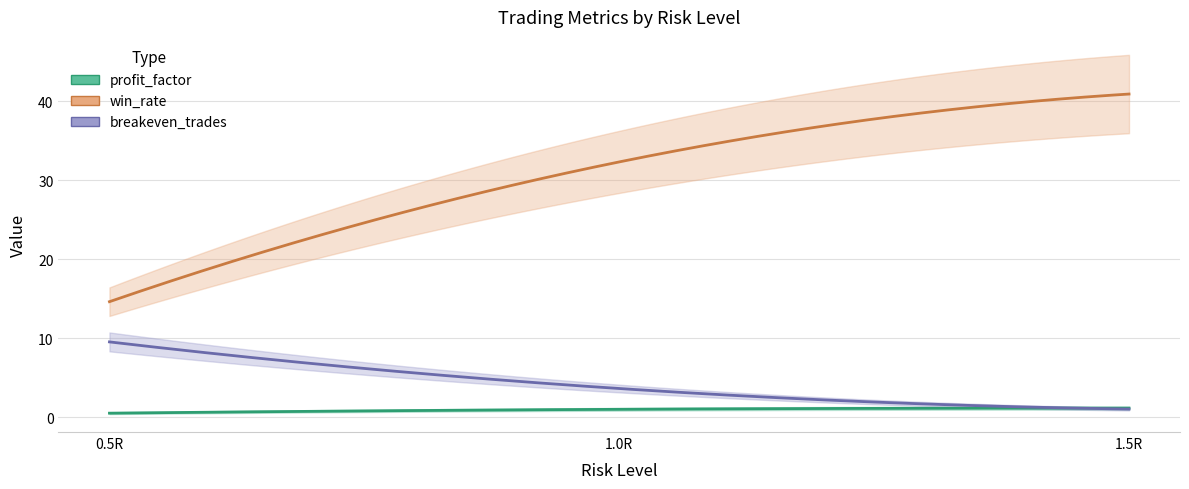

How many lines are shown in the chart?

3